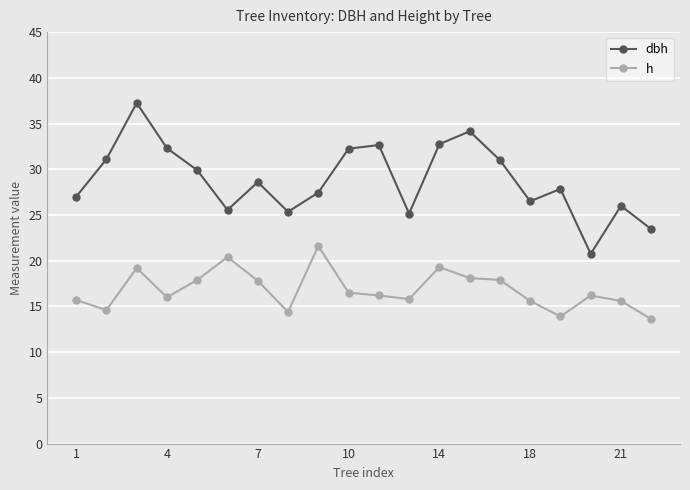

What is the value of the dbh point at the 19th from the left?

26.0